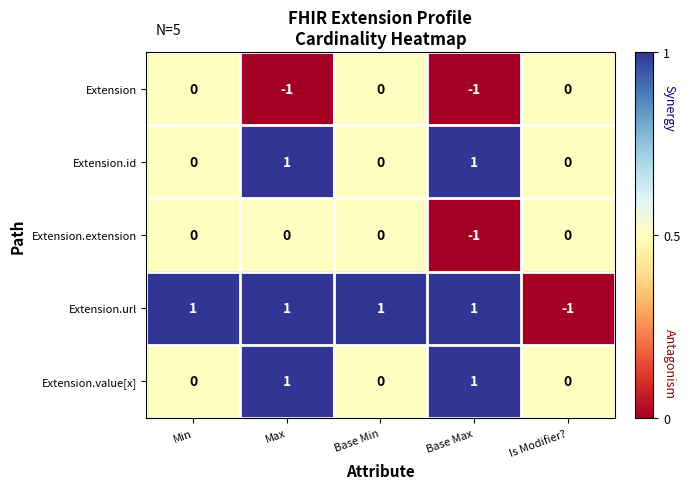

Count the Extension values in the range -1 to 0.

5